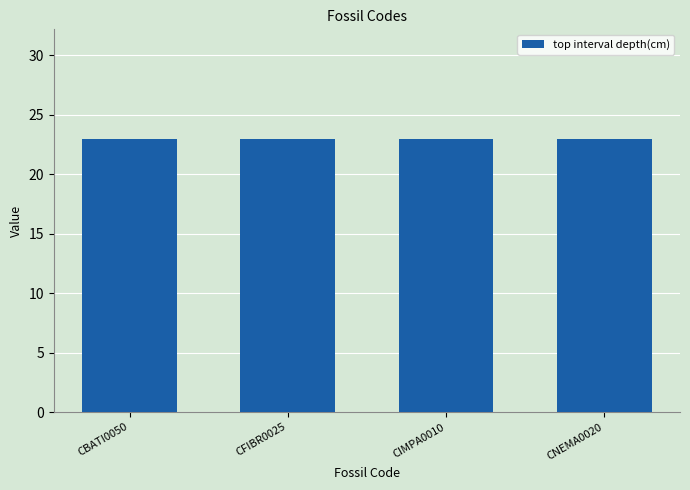

What is the label of the 4th bar from the right?

CBATI0050